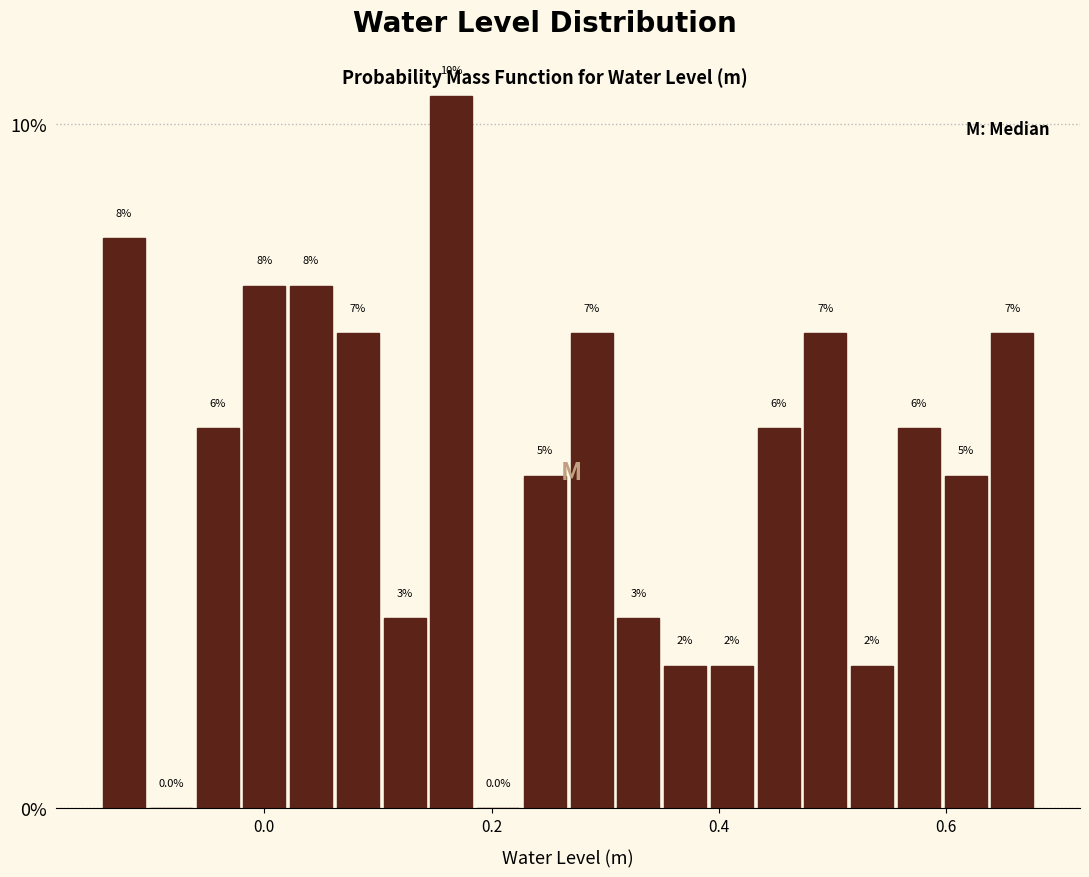

Around what value on the x-axis is the tallest bar? Give the approximate position of its centre, as read against the axis.

0.16